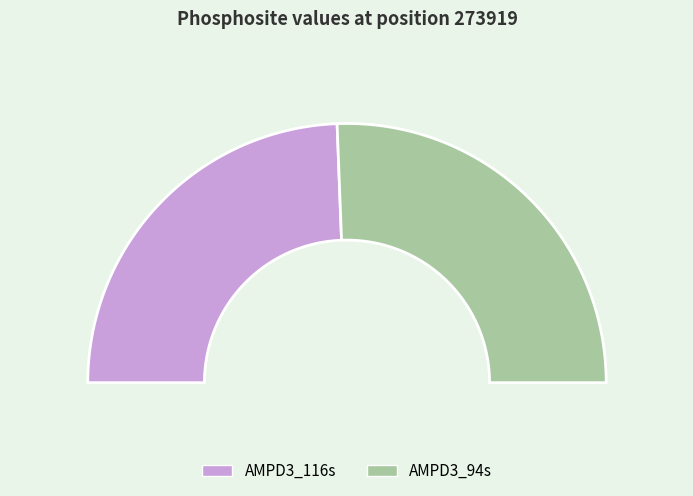

To the nearest percent, what percentage of the pie is AMPD3_116s?

49%